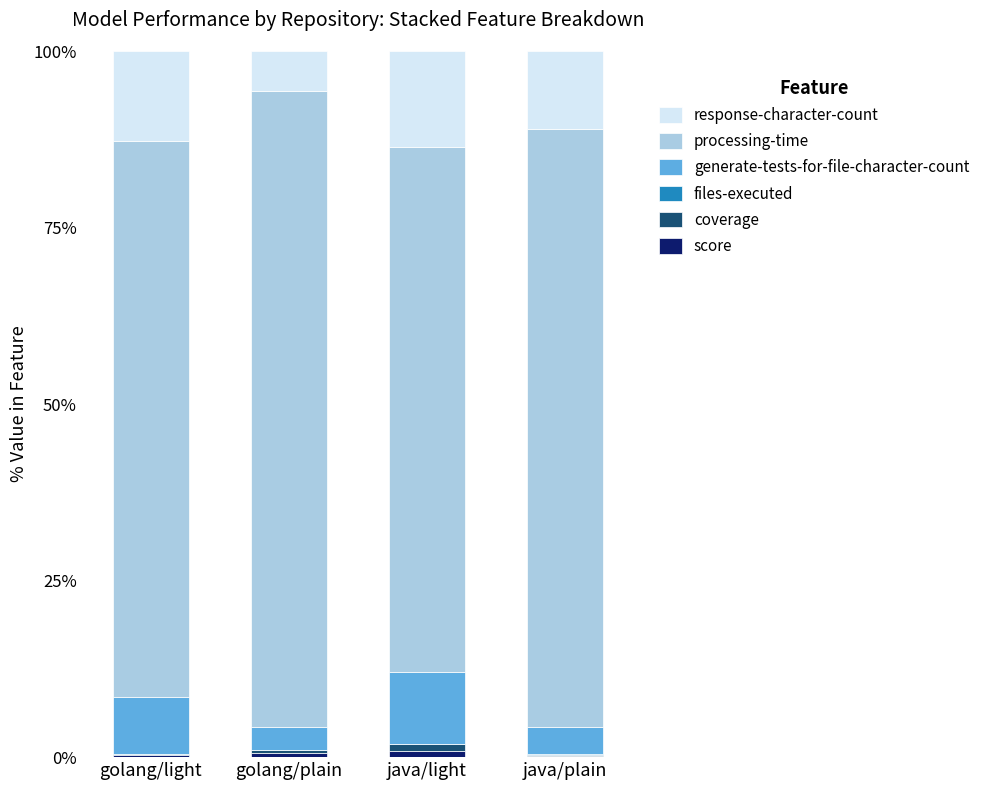

Count the number of data series in this chart.

6